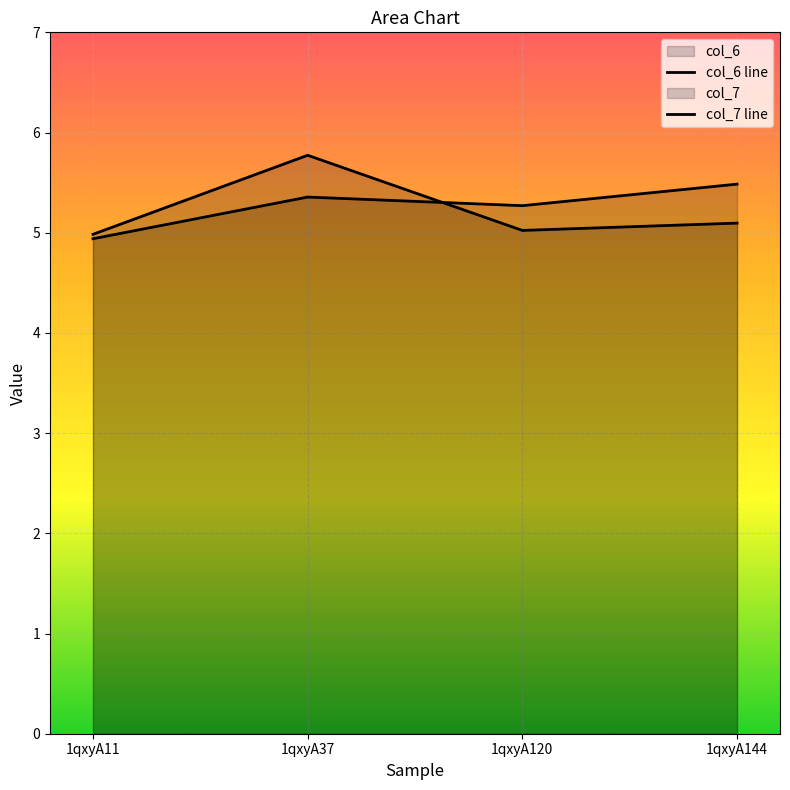

What is the minimum value for col_6?

5.0